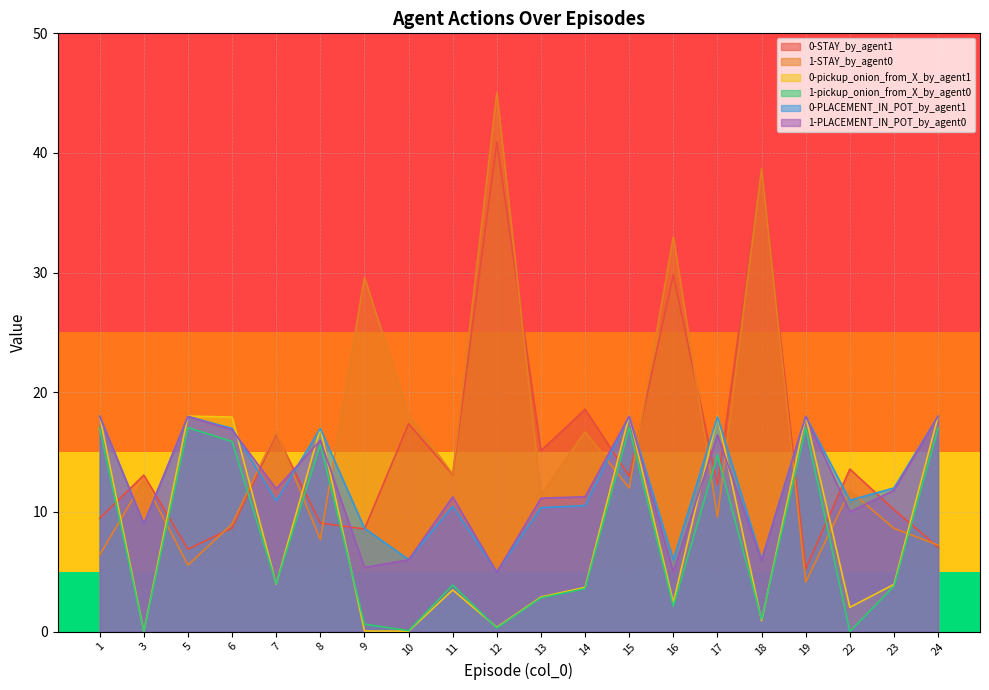

Between 23 and 17, which is larger?

17